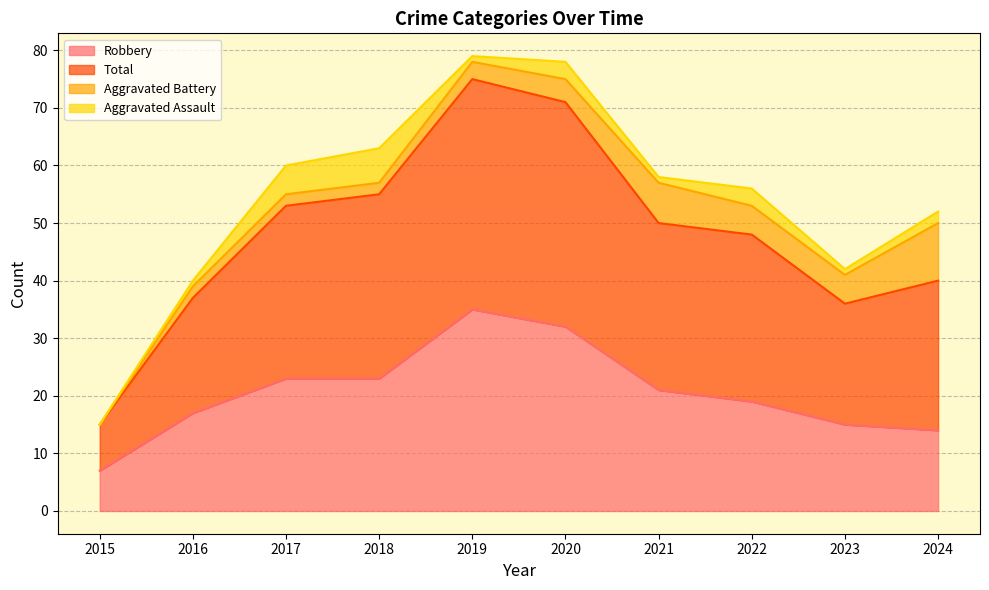

Is the value of Robbery at 2021 greater than the value of Total at 2015?

Yes